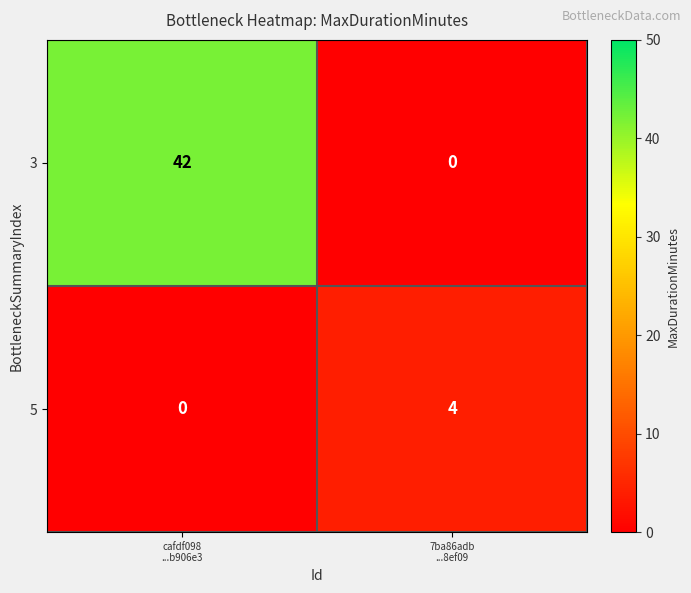

What is the difference between the maximum and minimum values in the 3 series?

42